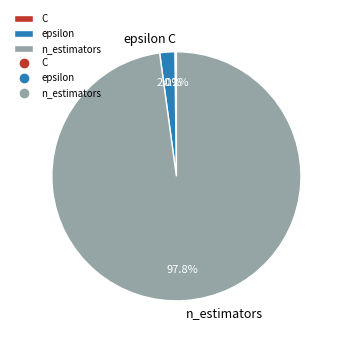

To the nearest percent, what is the average slice percentage?

33%